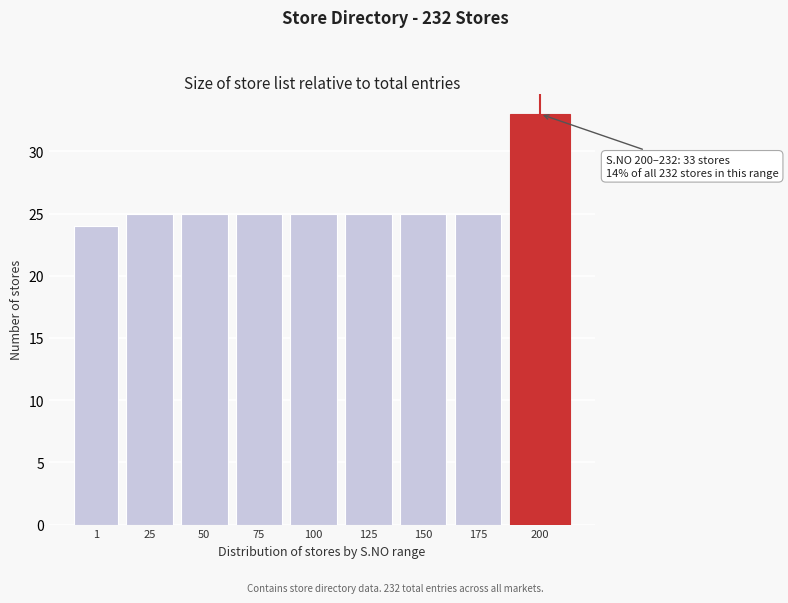

Reading right to left, list all the values displayed in this chart.

33	25	25	25	25	25	25	25	24